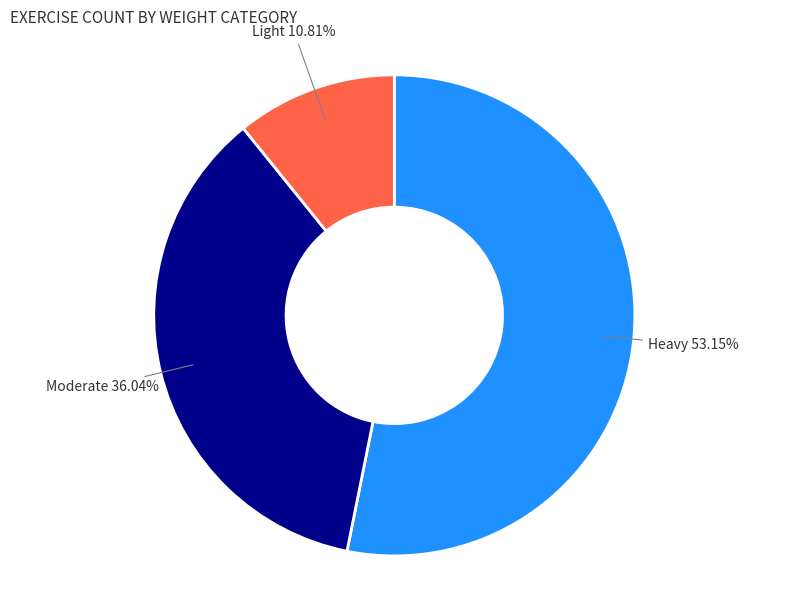

What percentage is the Light slice, to the nearest percent?

11%